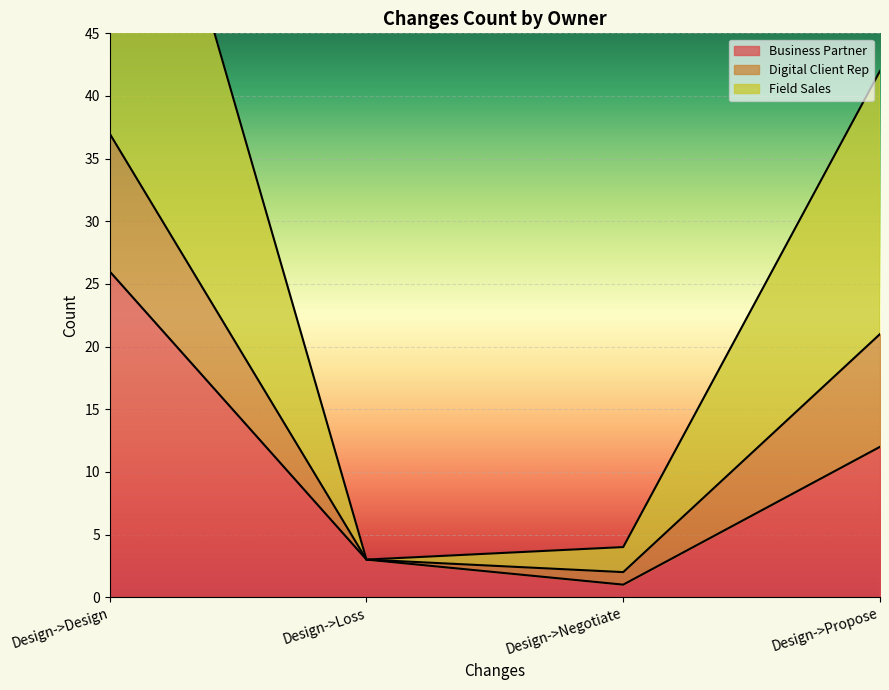

The Business Partner series shows 3 at Design->Loss. True or false?

True